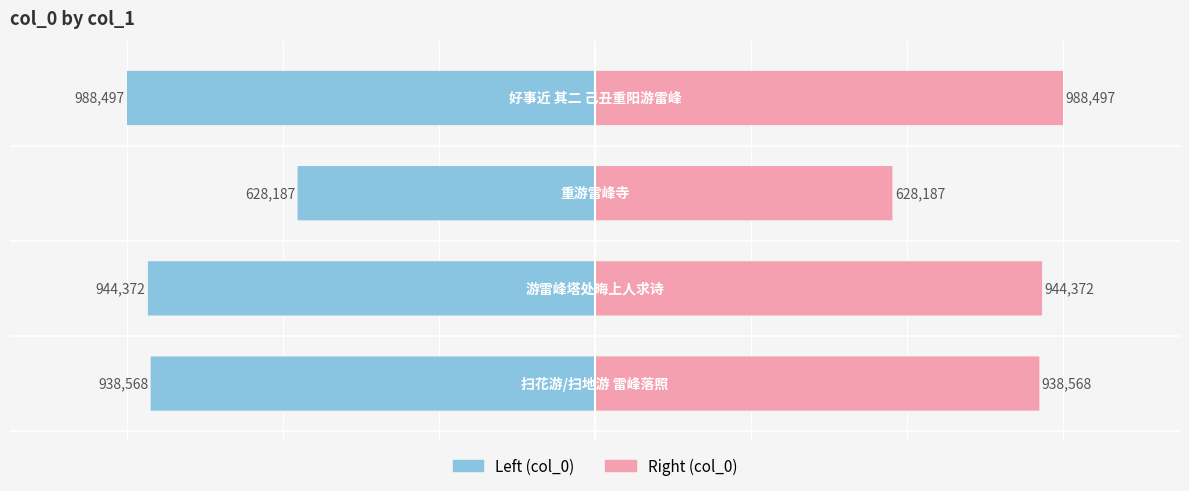

How many groups of bars are there?

4